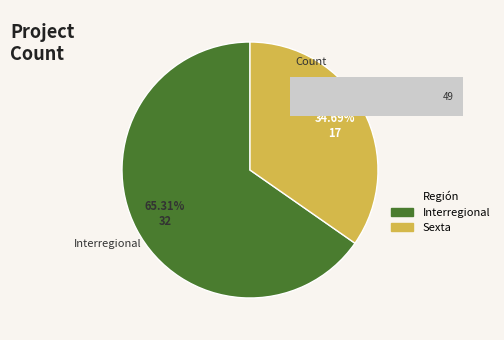

How many segments does this pie chart have?

2